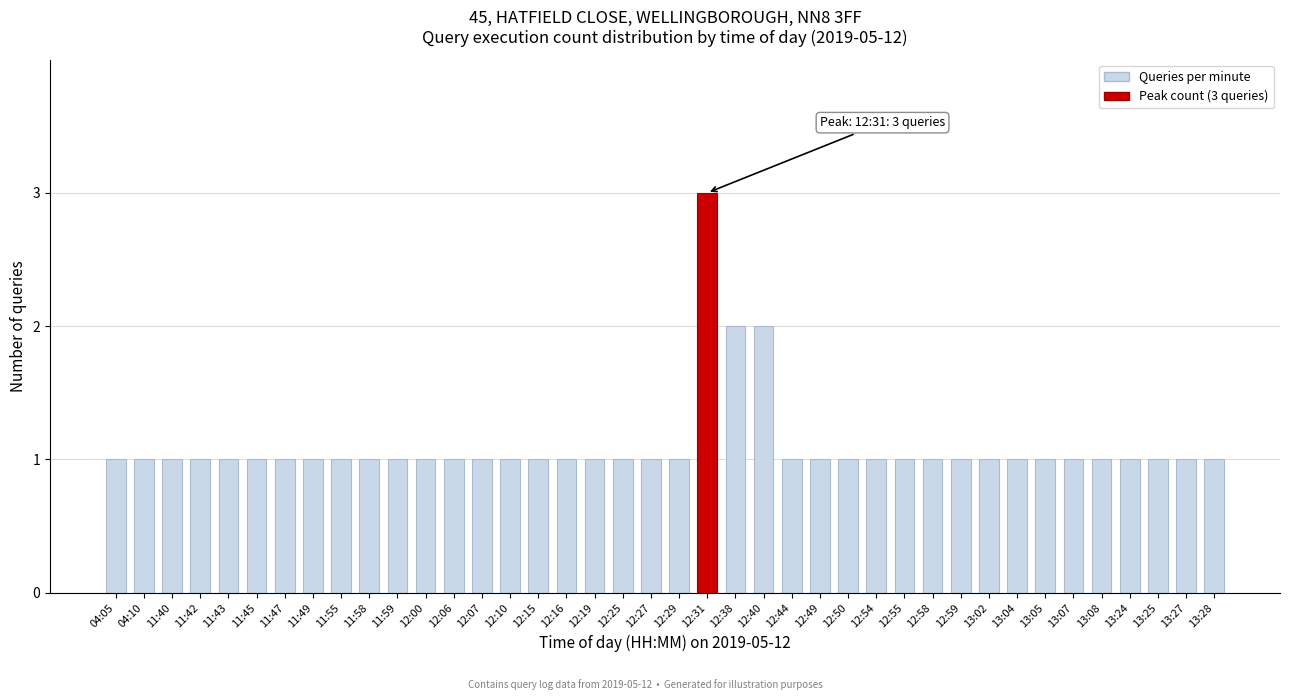

What is the ratio of the value at 13:08 to the value at 12:31?

0.3